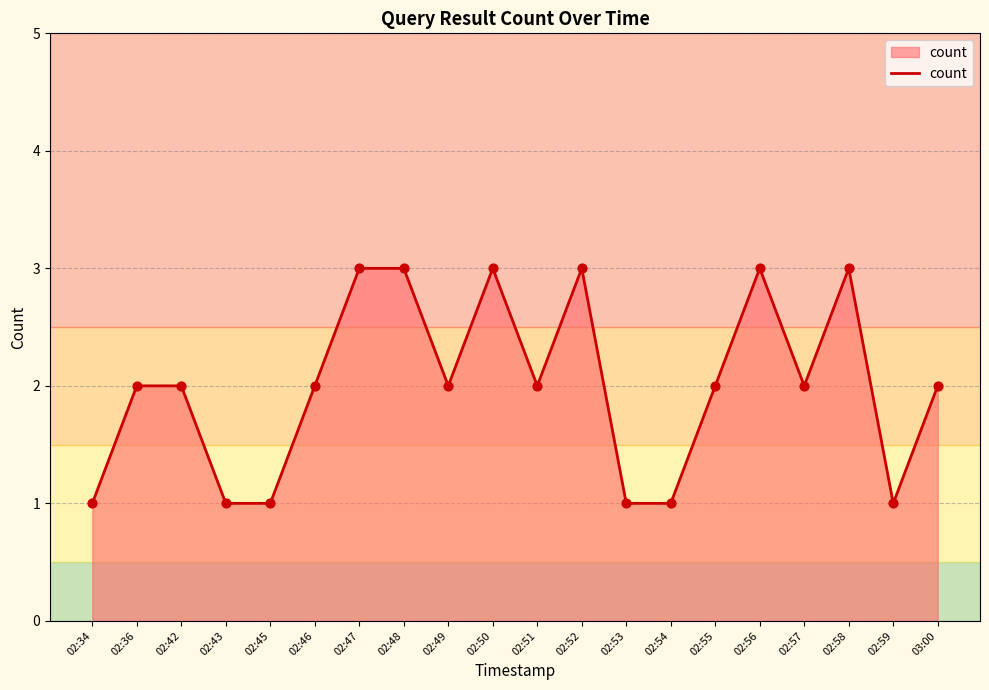

Approximately how many times larger is the value at 02:36 compared to 03:00?

1.0